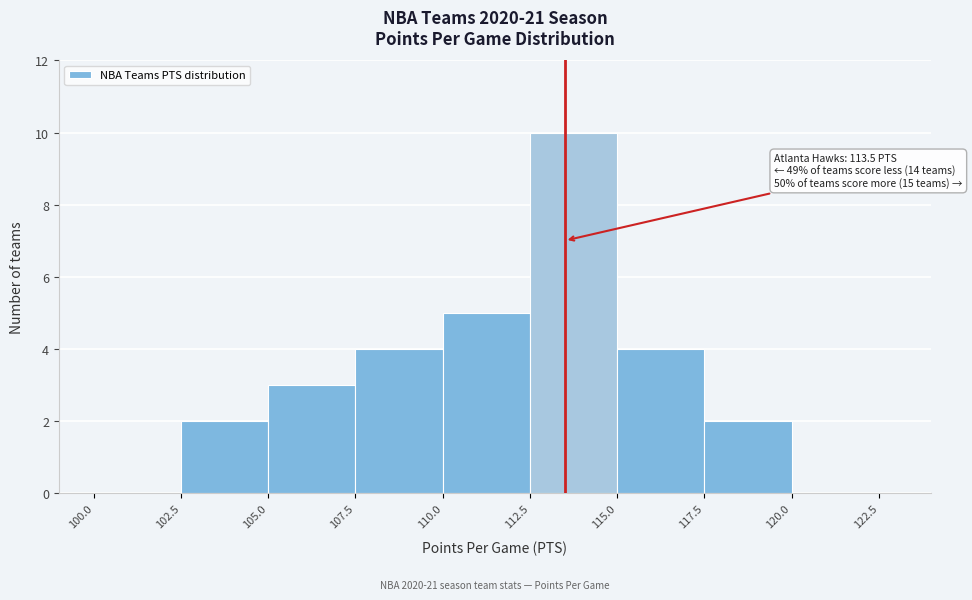

Which range on the x-axis has the tallest bar?

112.5 to 115.0